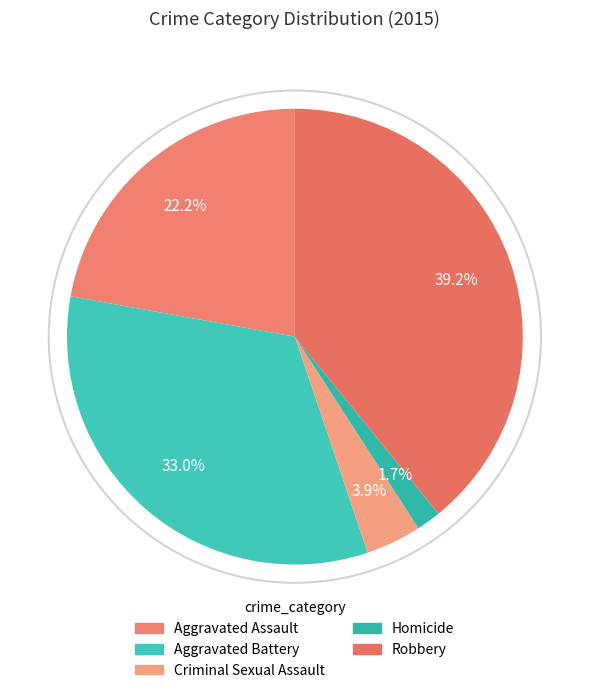

Does Aggravated Assault account for over 50% of the chart?

No